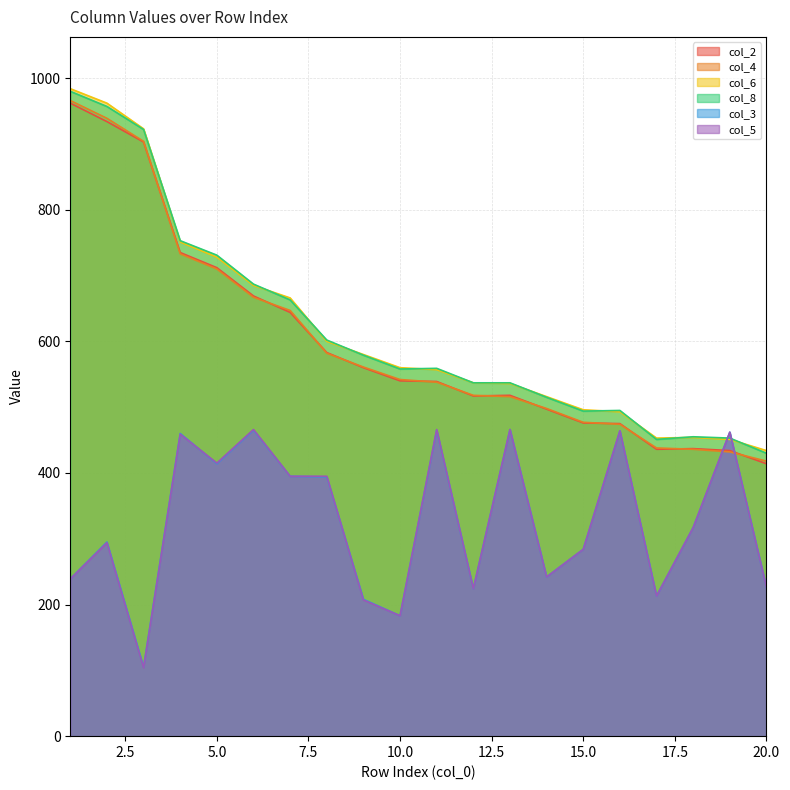

What is the difference between the col_4 values at 13 and 11?

22